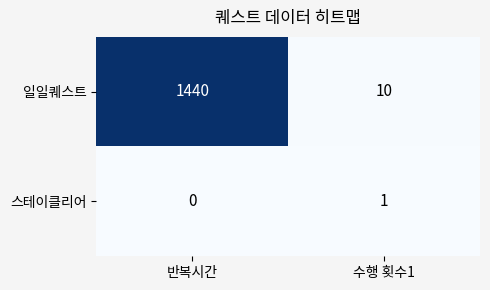

The value of 일일퀘스트 at 수행 횟수1 is 10. True or false?

True